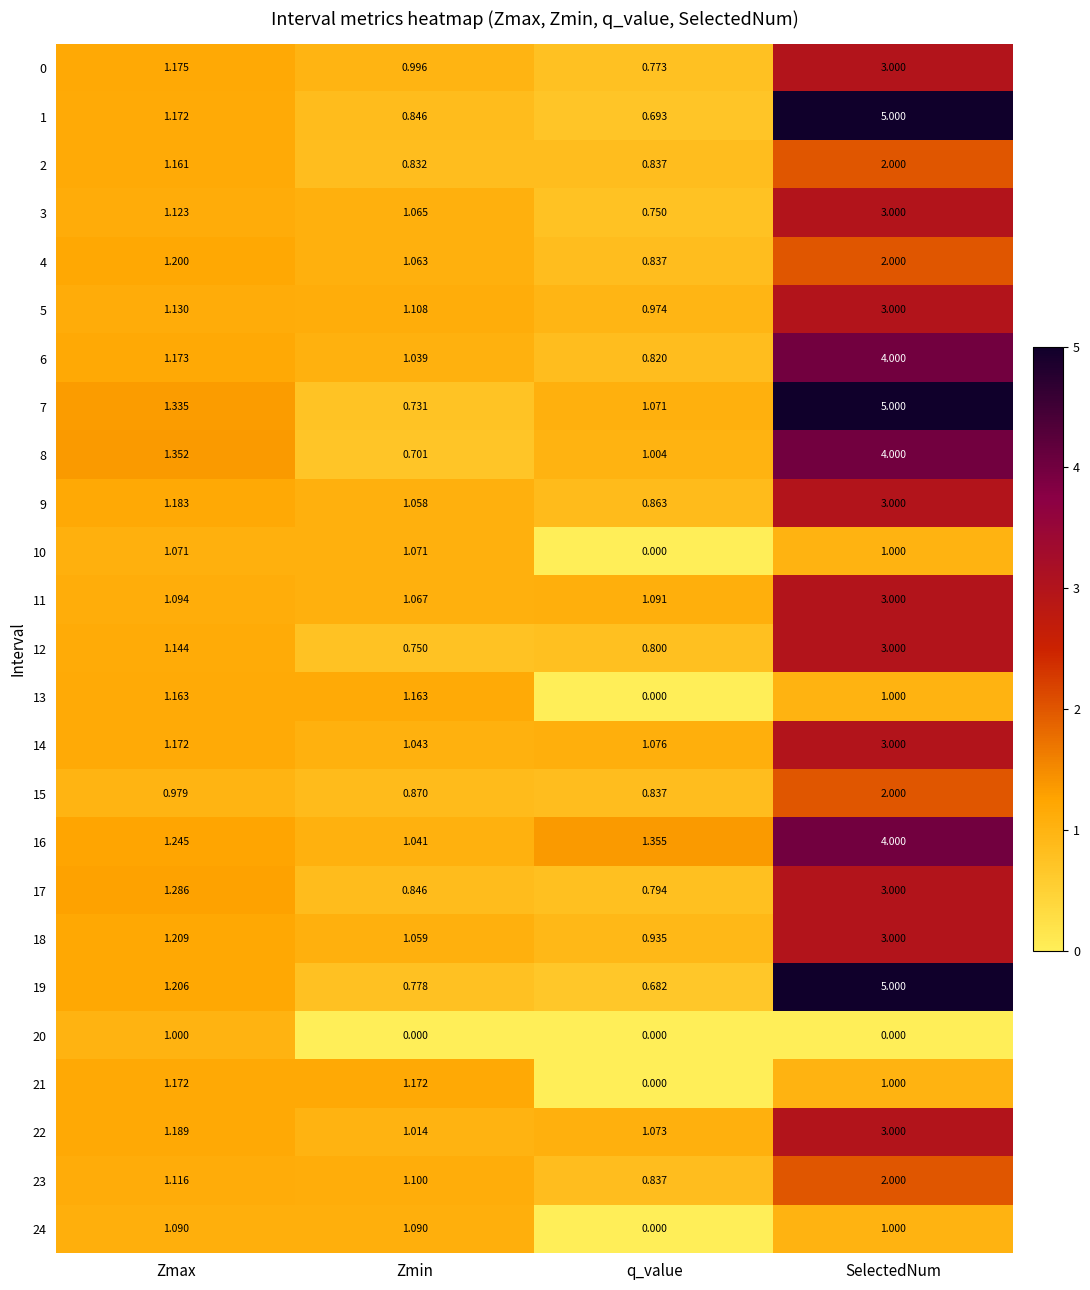

Where is 3 nearest to the value 1?

Zmin